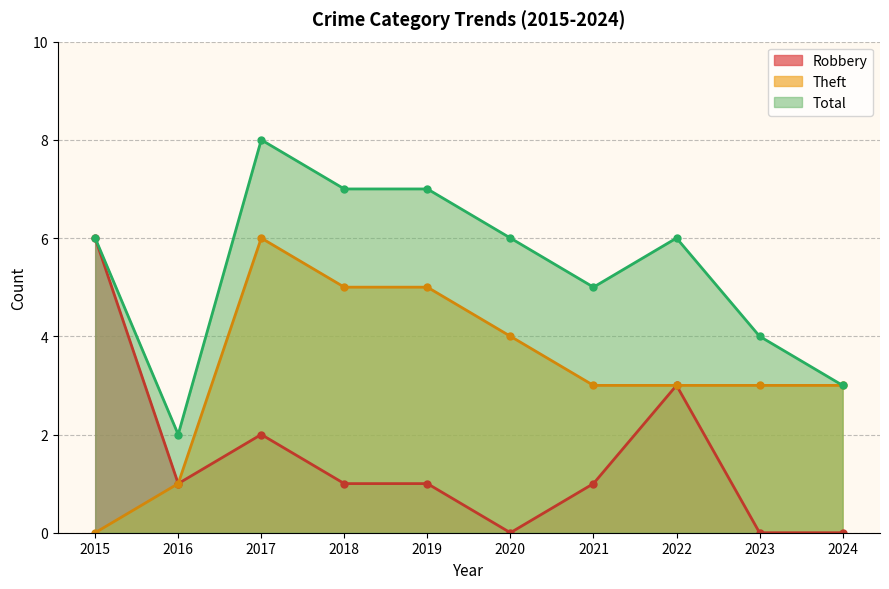

True or false: Total has more than 2 interior local peaks.

False